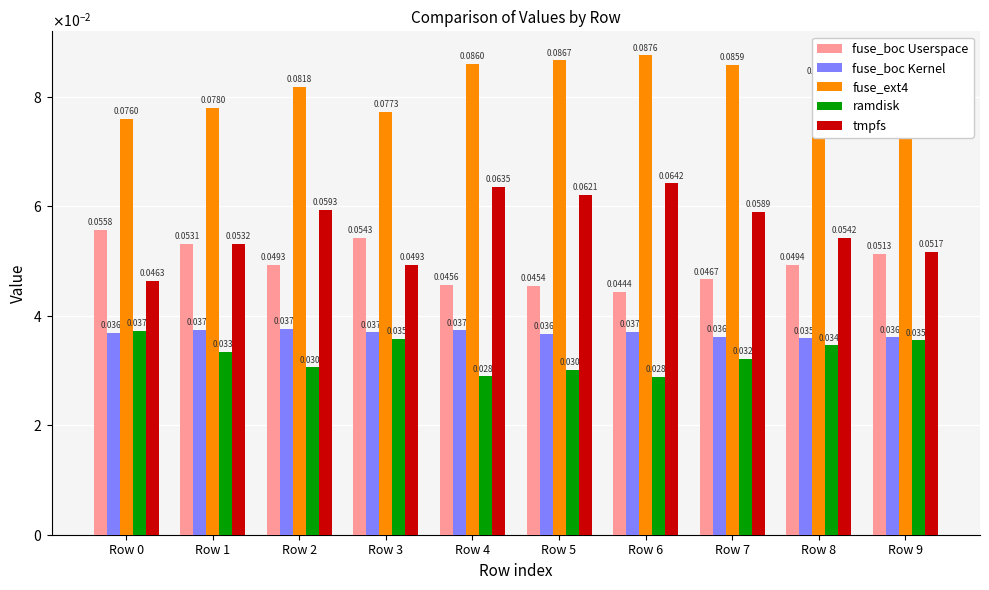

Does the chart contain any negative values?

No